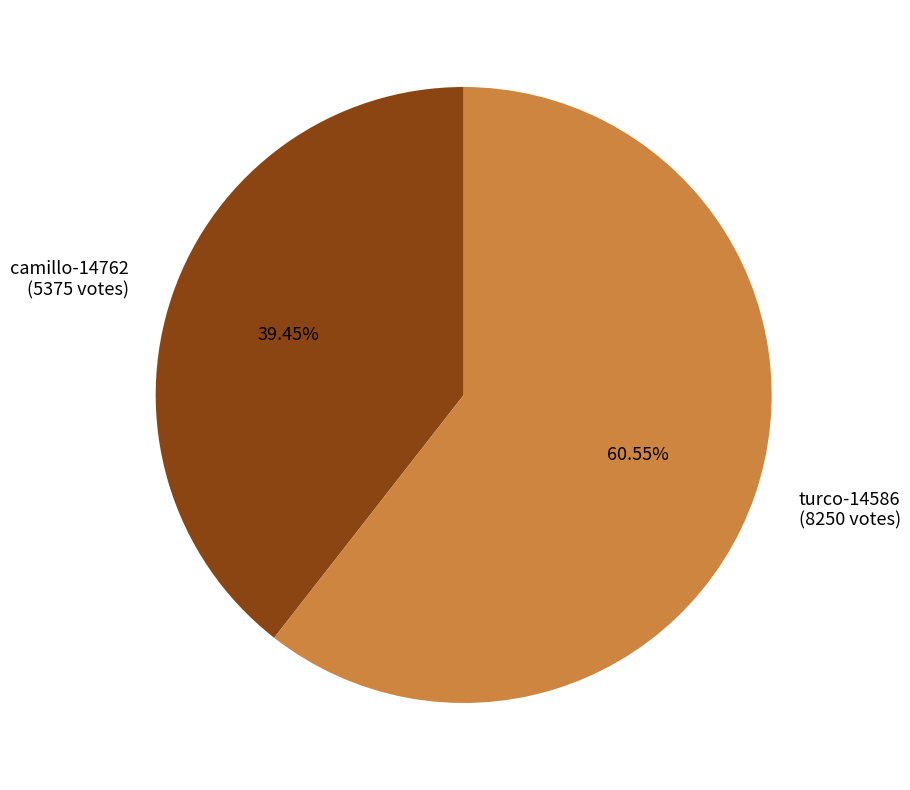

Which category has the biggest portion of the pie?

turco-14586